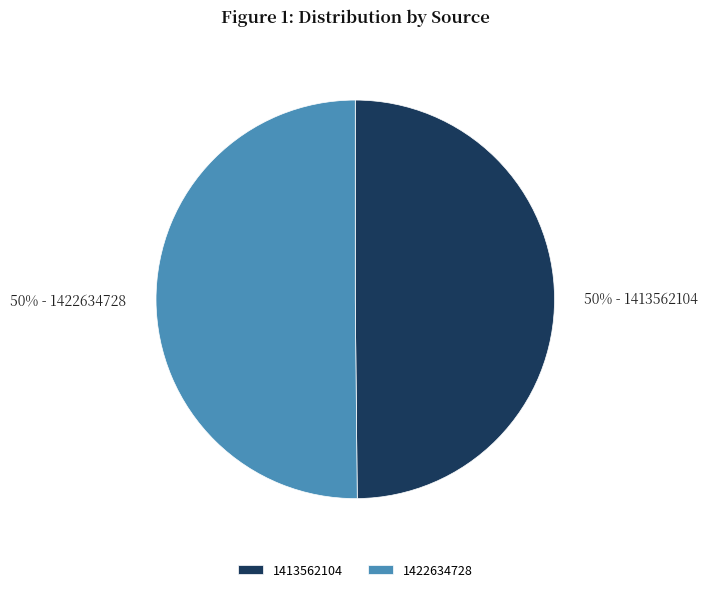

The 1422634728 slice represents 40% of the pie. True or false?

False